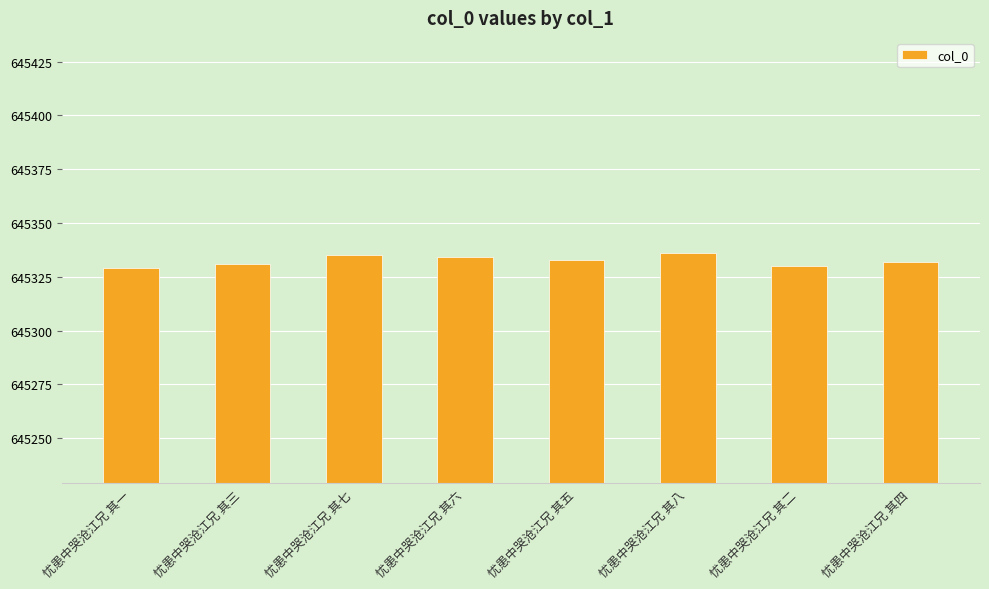

What is the greatest value displayed?

645336